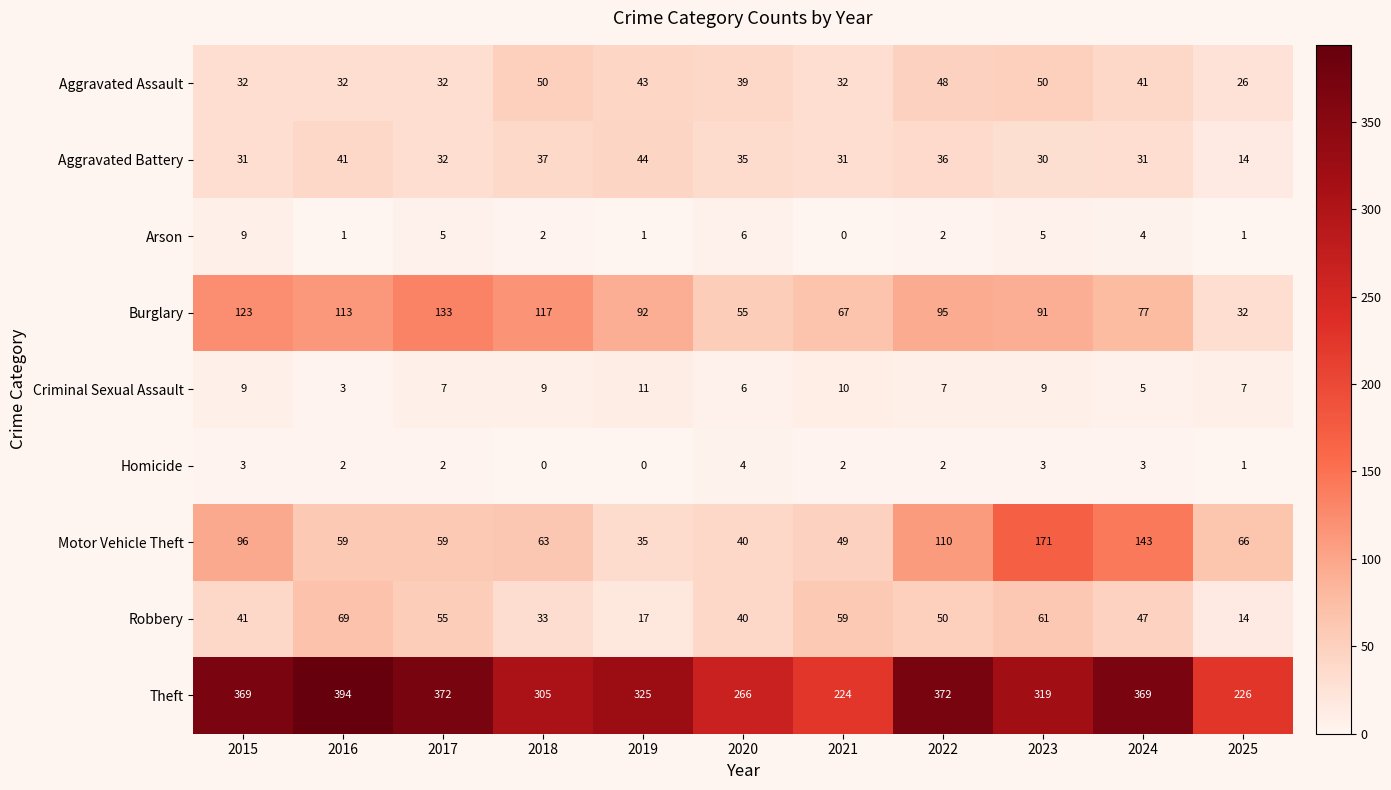

How many data points does each series have?

11